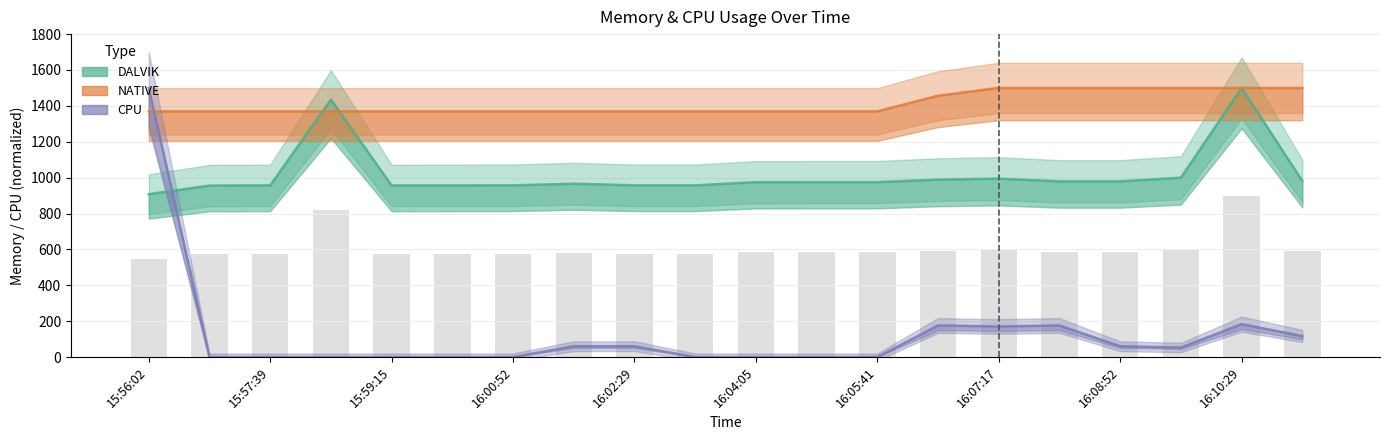

Where is CPU nearest to the value 750?

16:10:29